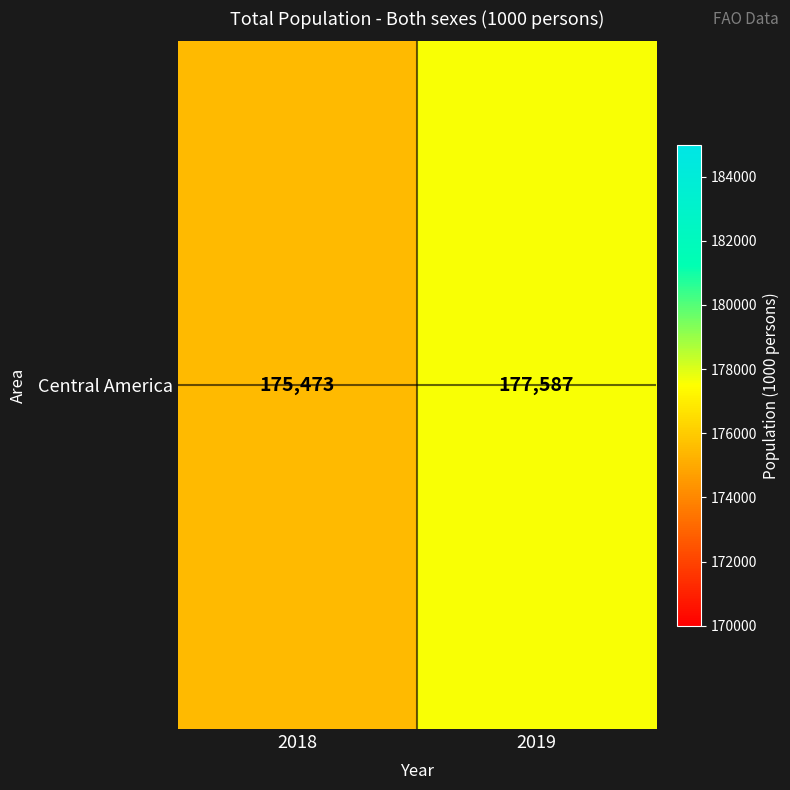

What is the difference between the maximum and minimum values?

2113.5